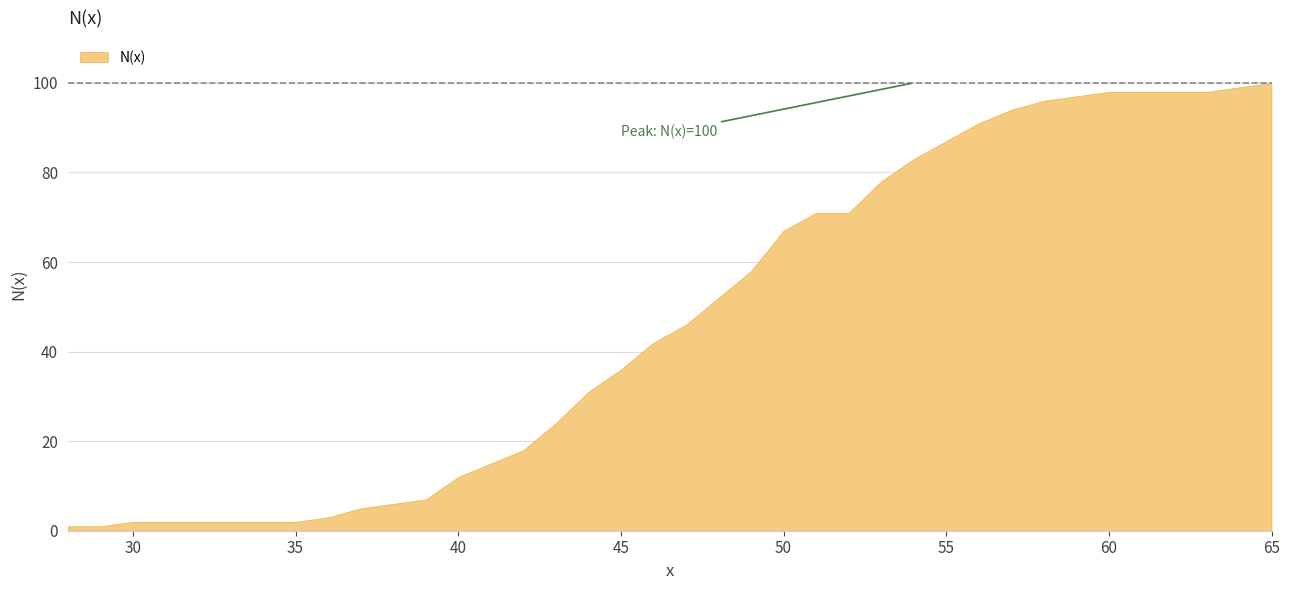

Is it true that the value at 59 is 162?

False